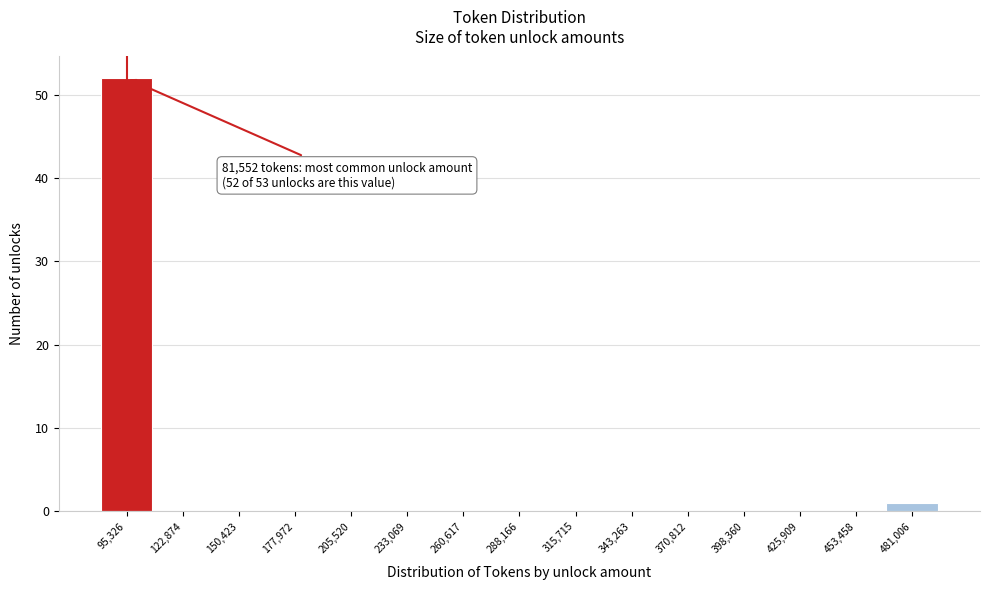

Over which range of the x-axis is the bar tallest?

80000 to 110000